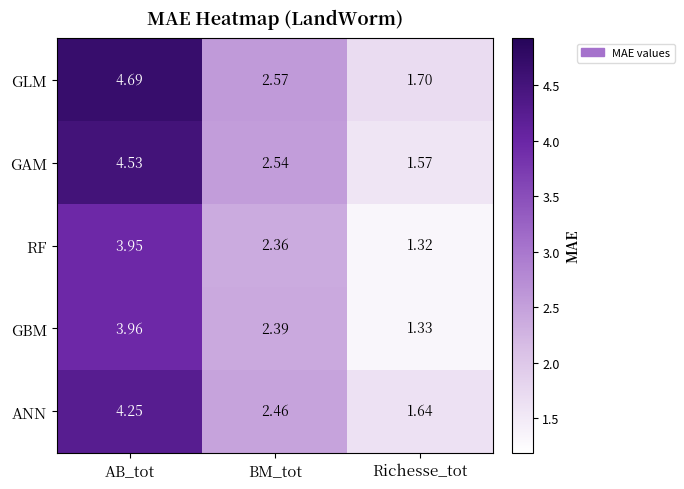

At BM_tot, list the series in order from smallest to largest.

RF, GBM, ANN, GAM, GLM